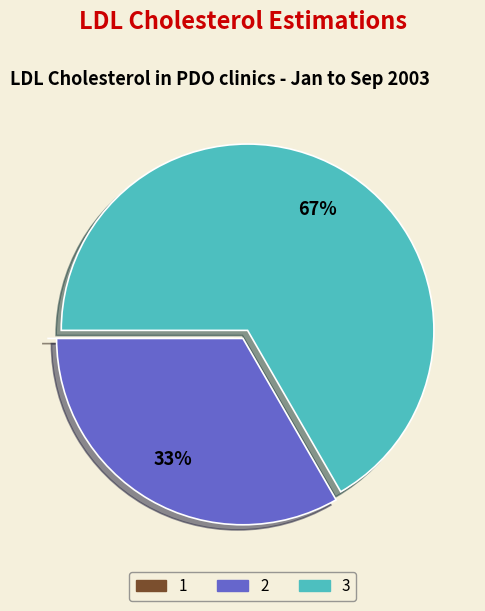

Is it true that 2 is 33% of the pie?

True